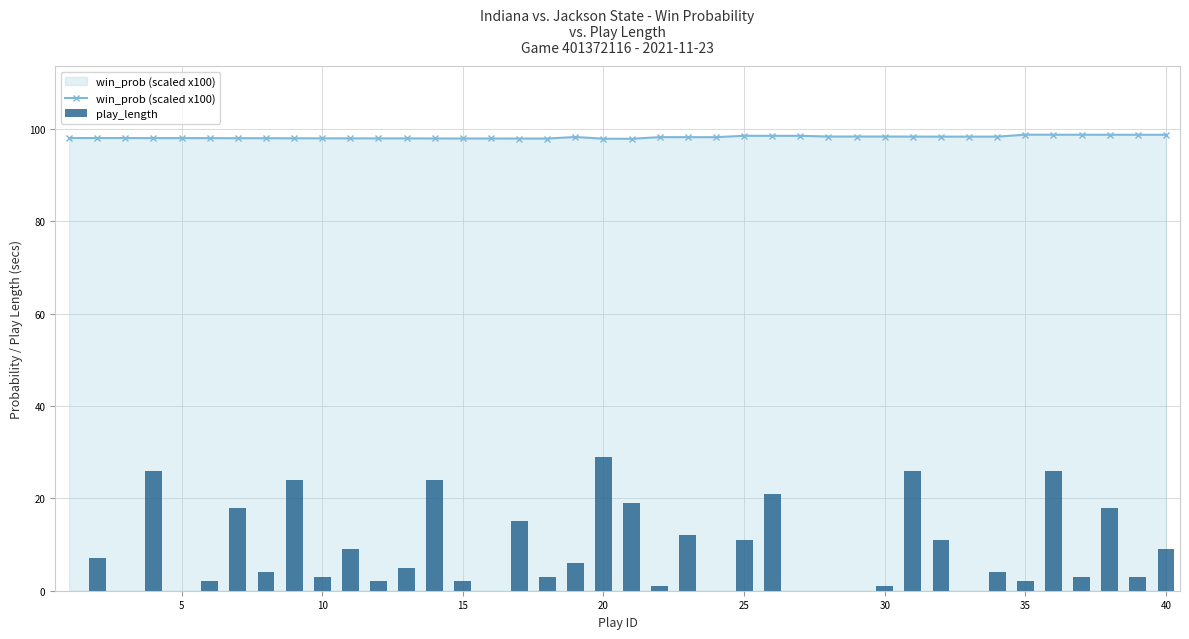

Is it true that win_prob (scaled x100) equals 165.5 at 35?

False